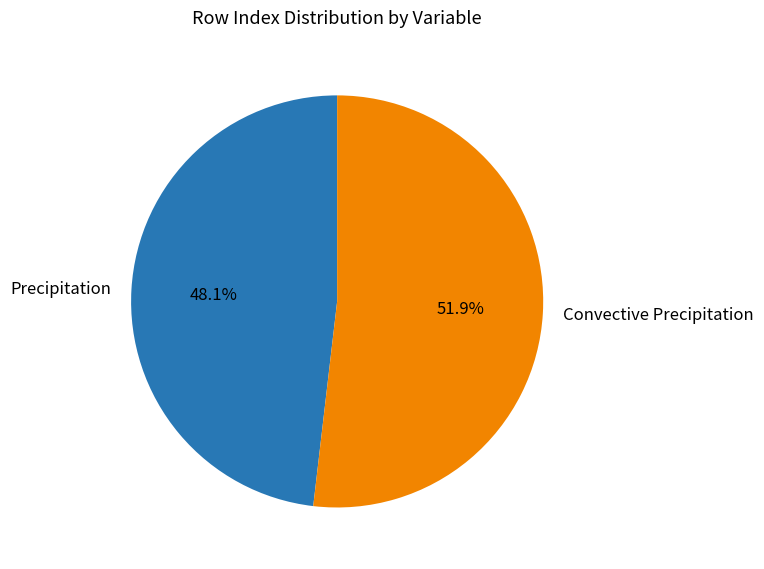

How many segments does this pie chart have?

2